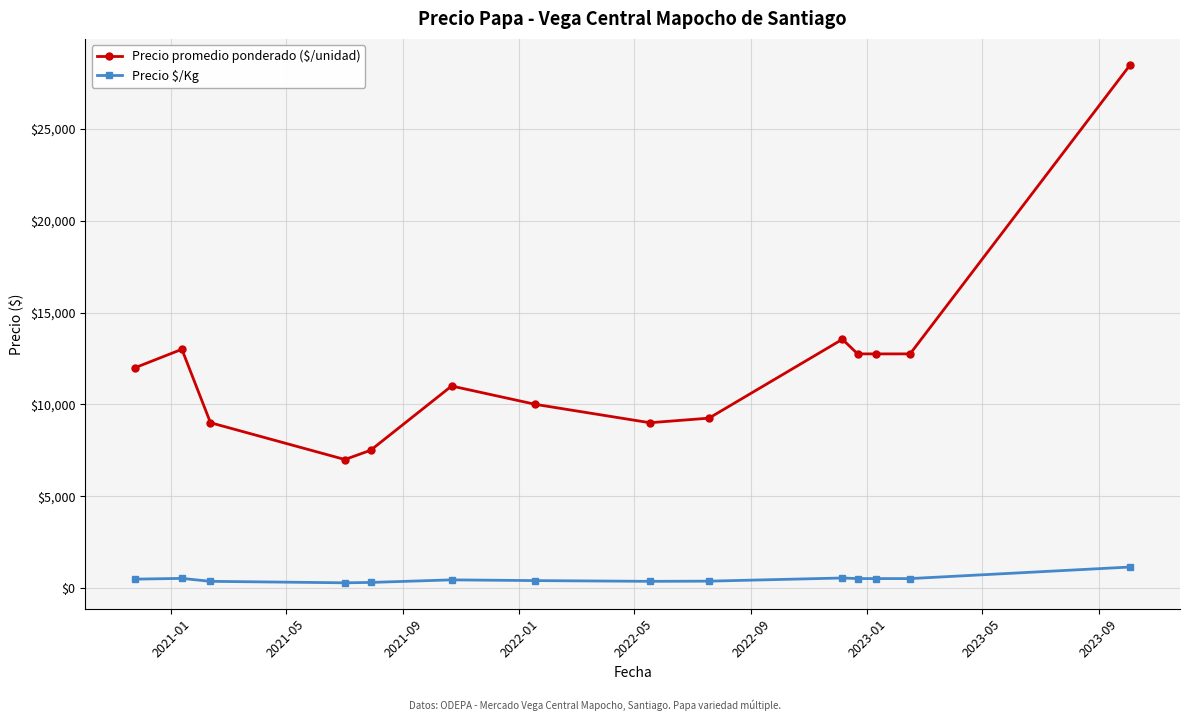

True or false: Precio $/Kg has more than 0 points higher than both neighbors.

True